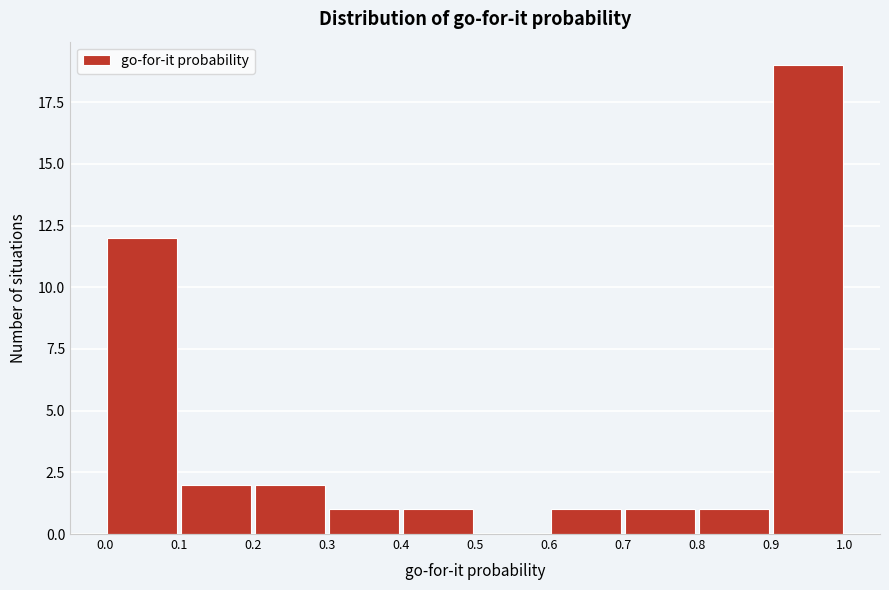

Over which range of the x-axis is the bar tallest?

0.9 to 1.0